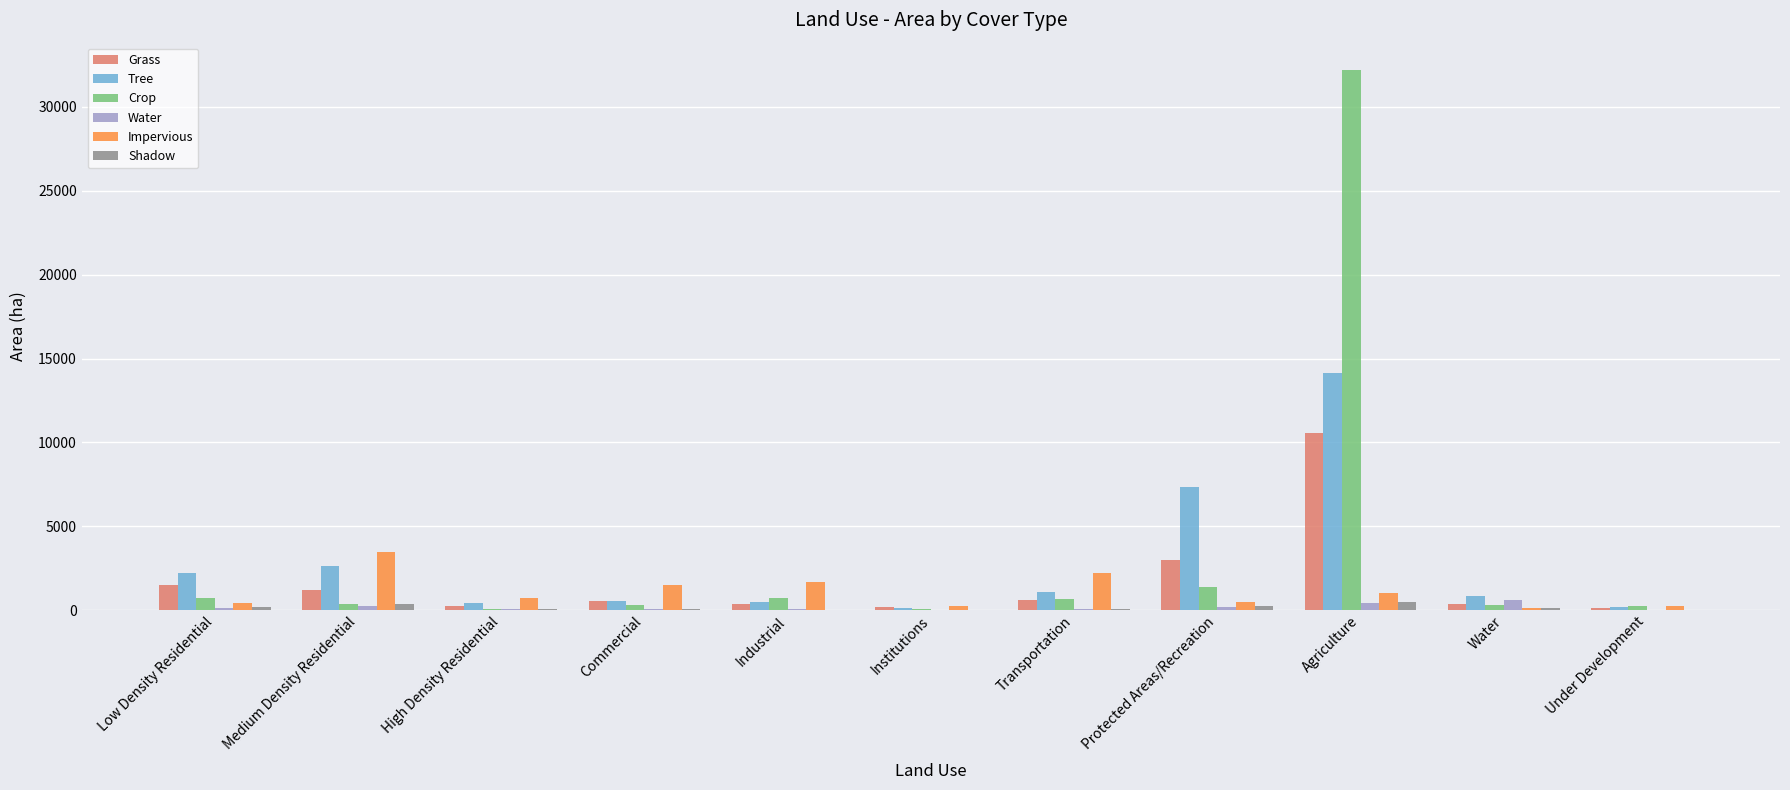

Are the bars grouped side by side (vs. stacked)?

Yes